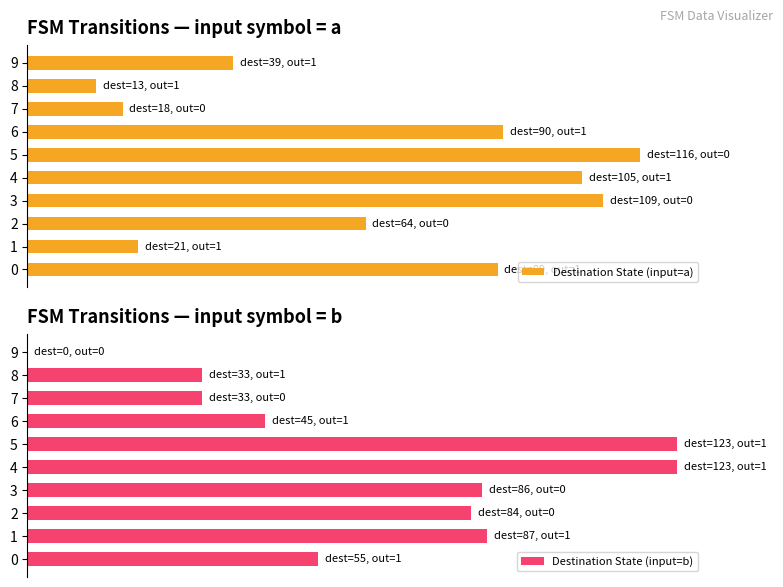

What is the value of the Destination State (input=b) bar at the 5th from the left?

96.1